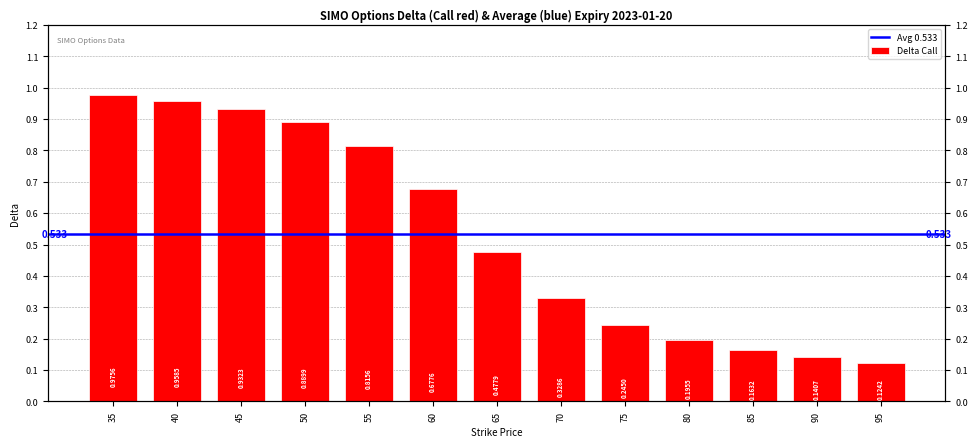

At which category does the chart reach its peak across all series?

35